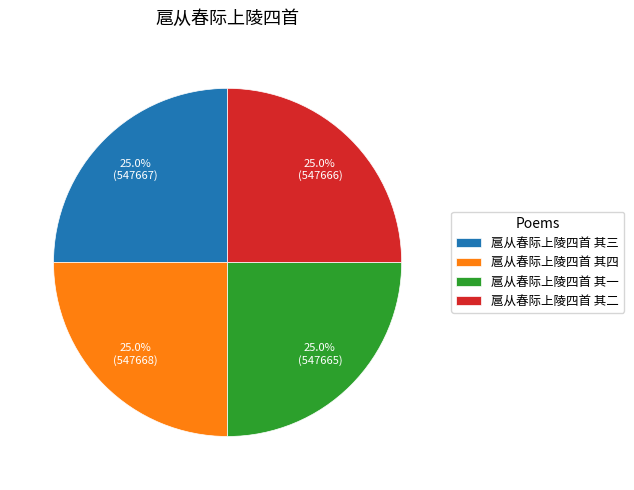

What is the ratio of the value at 扈从春际上陵四首 其四 to the value at 扈从春际上陵四首 其三?

1.0